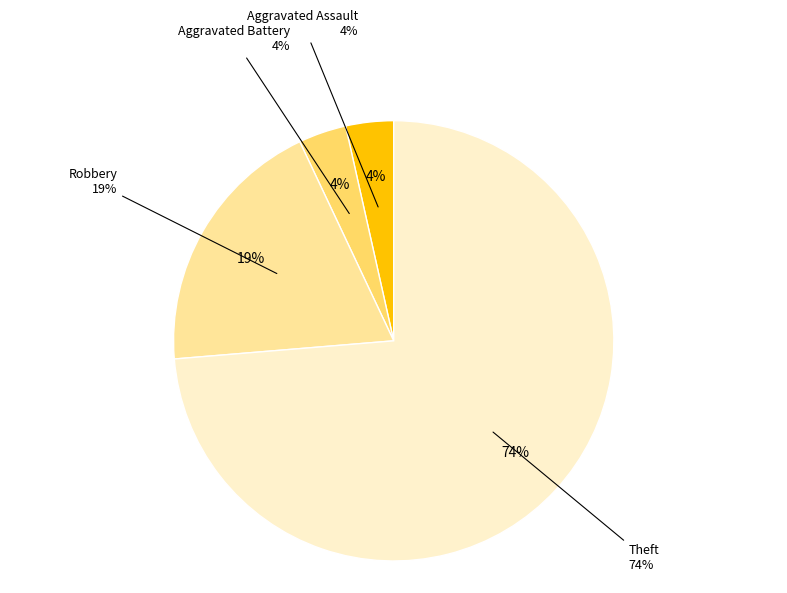

To the nearest percent, what portion does Theft represent?

74%